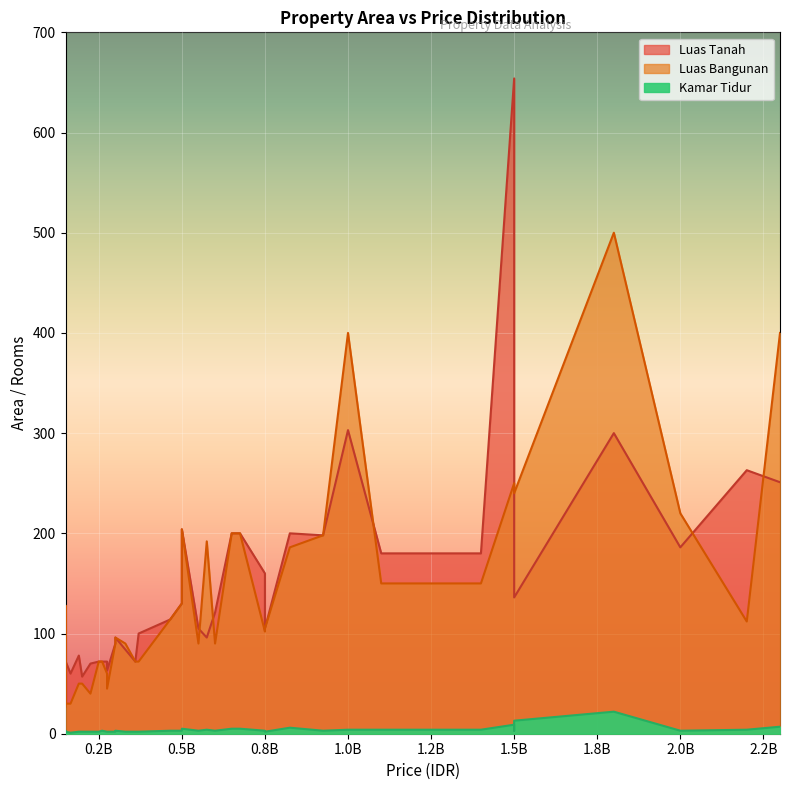

How many data points does each series have?

40